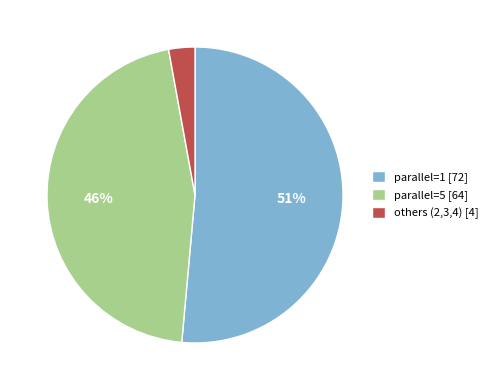

What is the smallest slice in the pie chart?

others (2,3,4) [4]